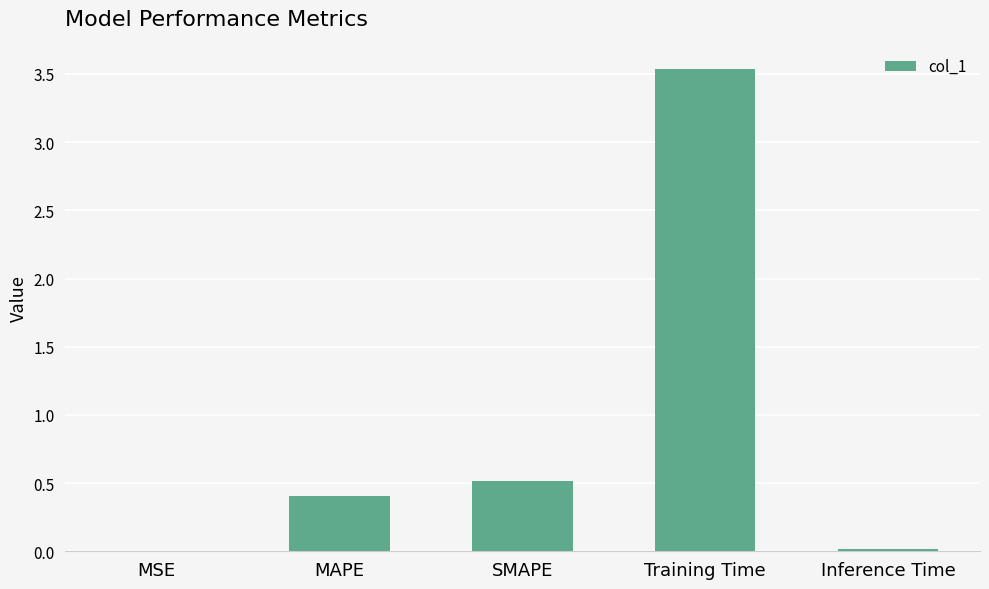

What is the difference between the values at Inference Time and MAPE?

0.4